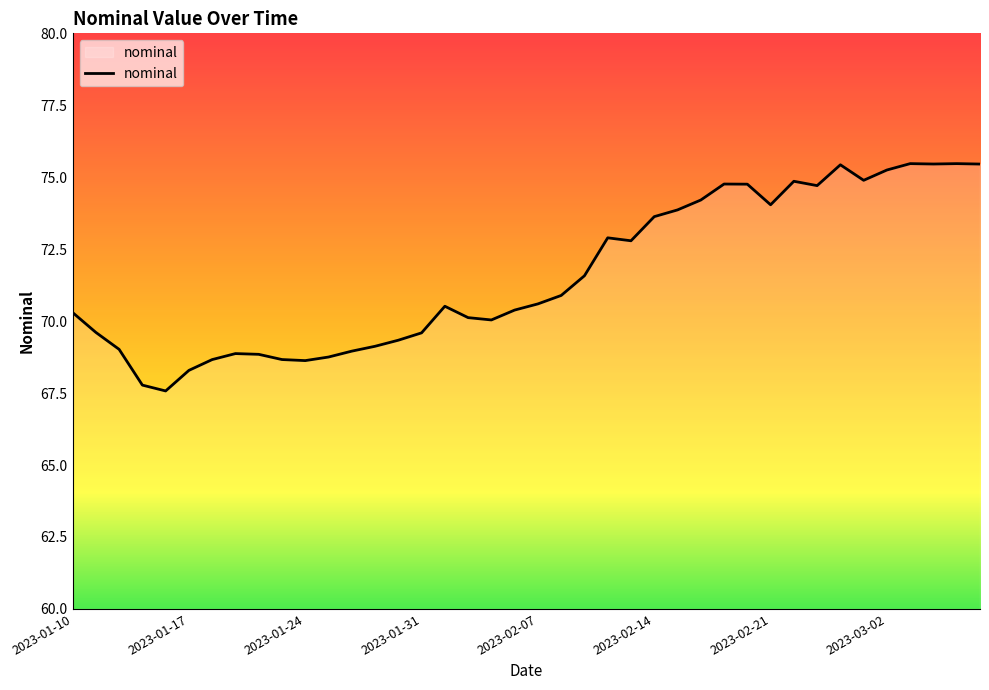

What is the minimum value shown in the chart?

67.6